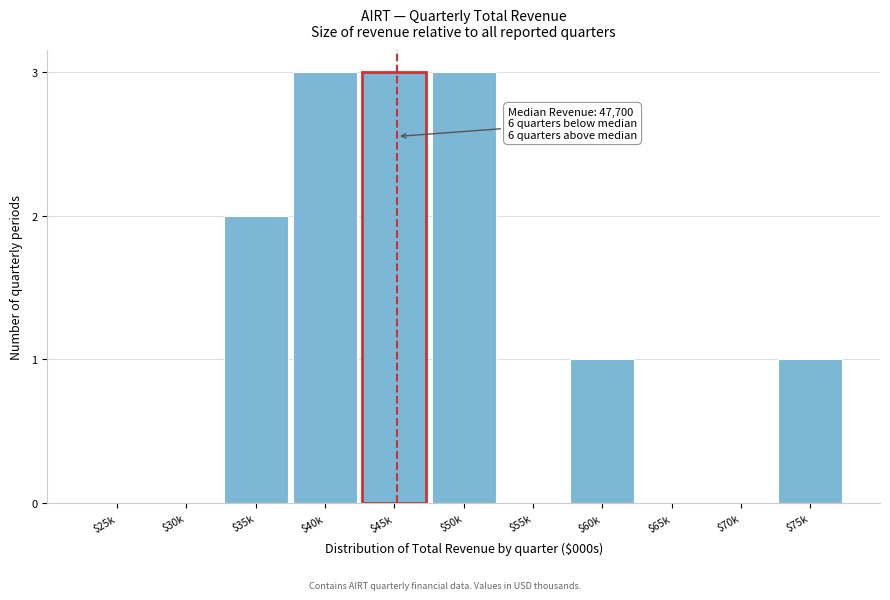

True or false: the data shows 0 at $25k.

True